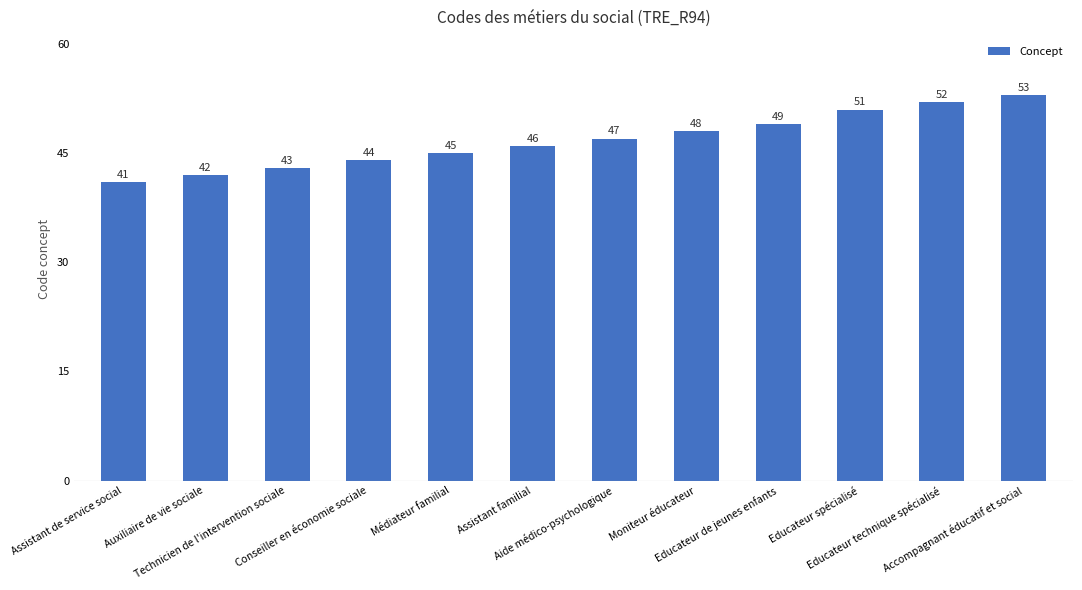

What is the approximate value at Technicien de l'intervention sociale?

43